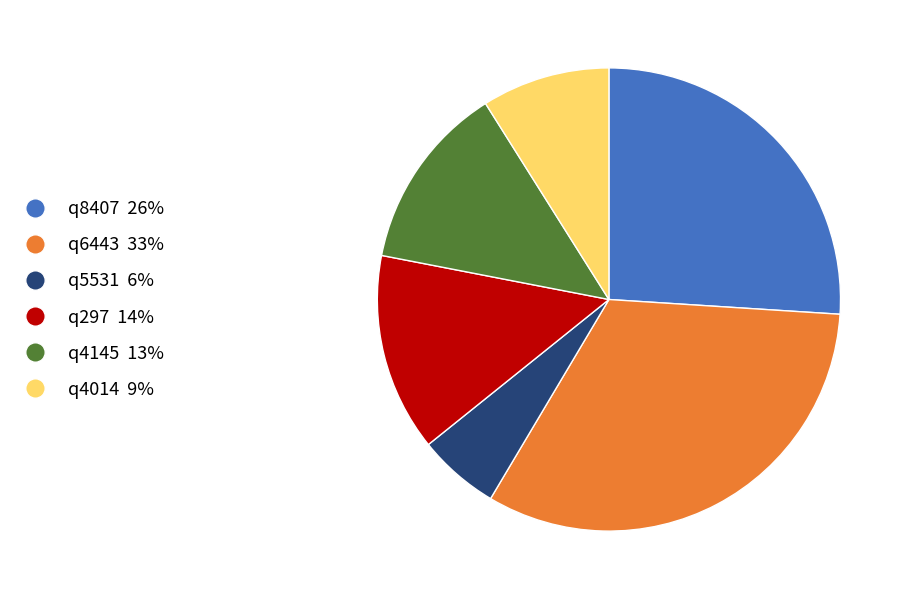

Combined, do q6443 33% and q8407 26% account for over 50%?

Yes